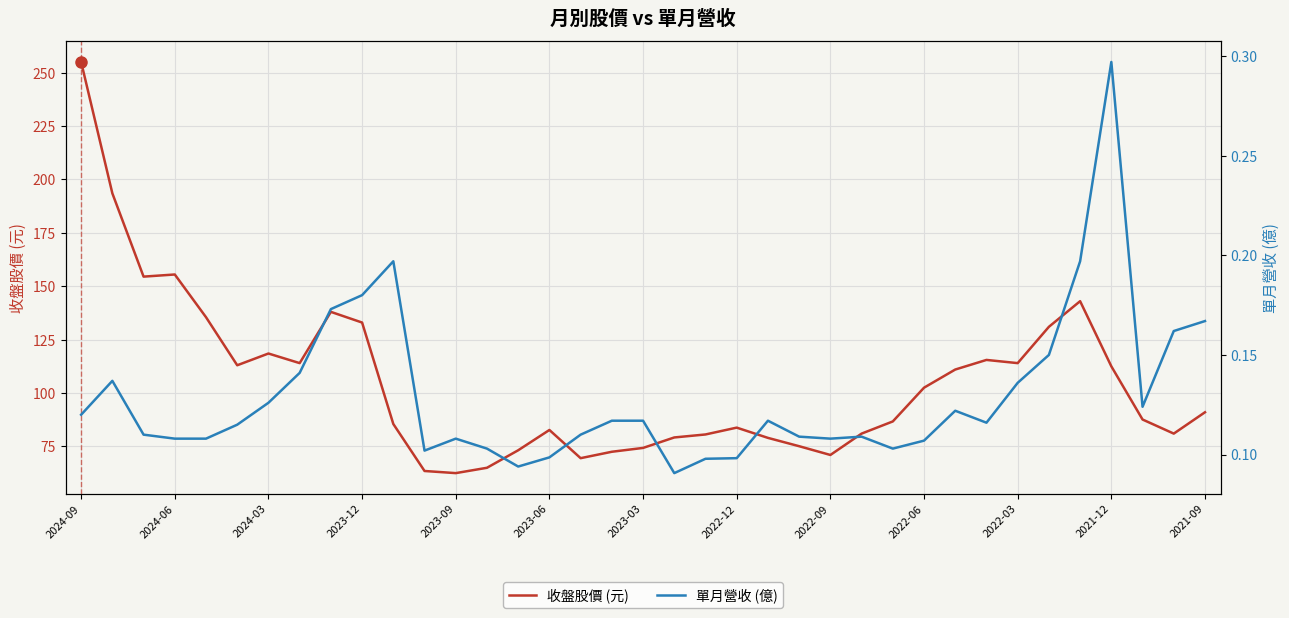

Reading left to right, transcribe all the data shown in this chart.

收盤股價 (元): 255.0	193.5	154.5	155.5	135.5	113.0	118.5	114.0	138.0	133.0	85.5	63.5	62.5	65.0	73.2	82.7	69.5	72.5	74.3	79.2	80.6	83.8	79.0	75.1	71.0	81.0	86.7	102.5	111.0	115.5	114.0	131.0	143.0	112.5	87.6	81.0	91.0
單月營收 (億): 0.1	0.1	0.1	0.1	0.1	0.1	0.1	0.1	0.2	0.2	0.2	0.1	0.1	0.1	0.1	0.1	0.1	0.1	0.1	0.1	0.1	0.1	0.1	0.1	0.1	0.1	0.1	0.1	0.1	0.1	0.1	0.1	0.2	0.3	0.1	0.2	0.2